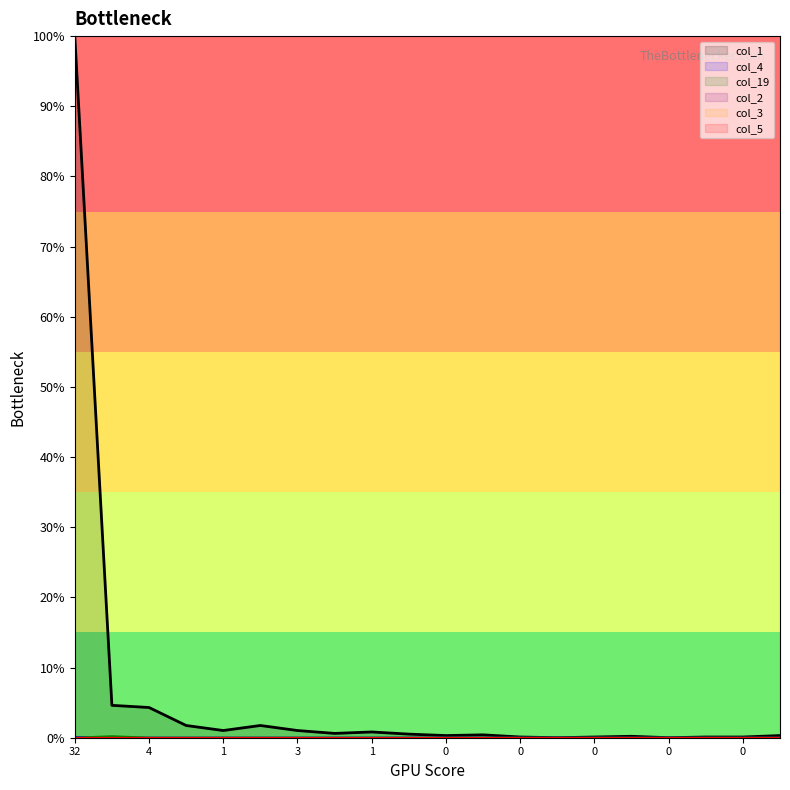

The col_19 series shows 0.0 at 0. True or false?

True